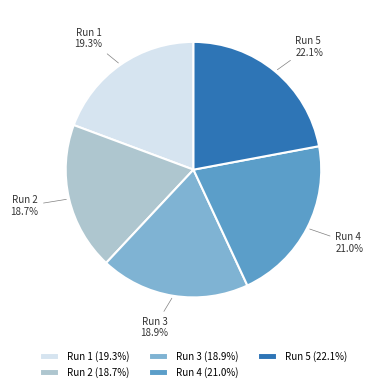

What is the ratio of the value at Run 4 to the value at Run 5?

1.0